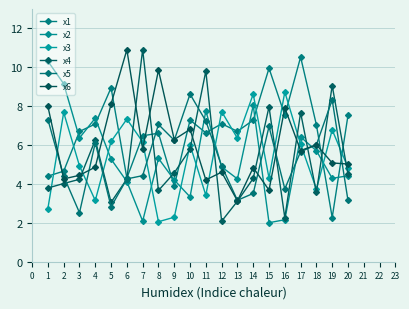

What is the maximum value shown in the chart?

10.9